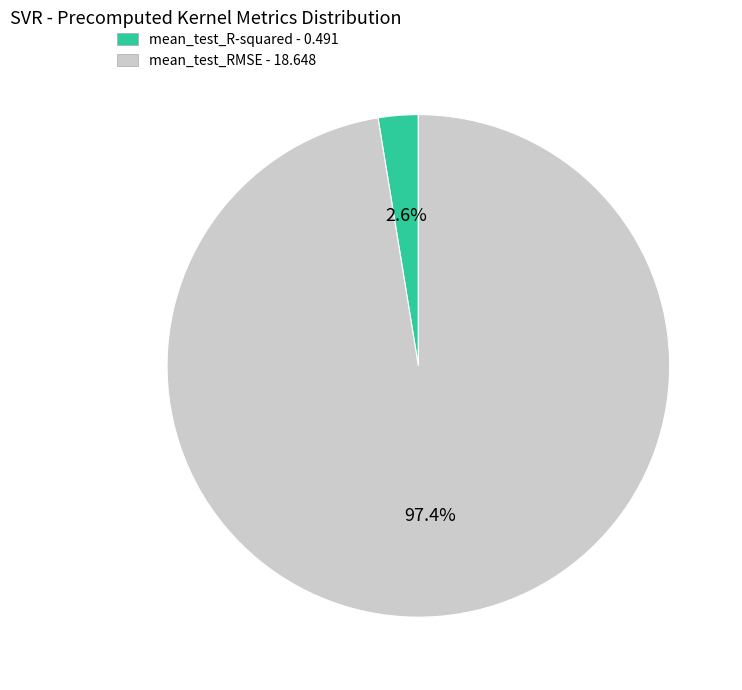

To the nearest percent, what is the difference between the largest and smallest slice percentages?

95%